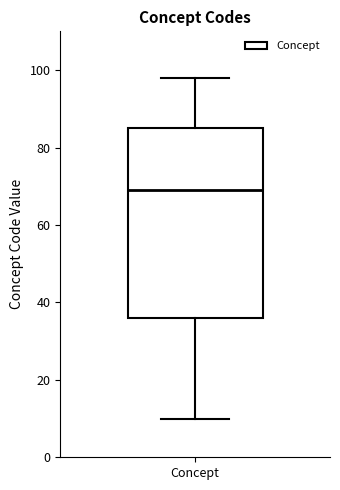

Transcribe this box plot: give where the median line is, the range the box spans, and where the two whiskers end, as read against the y-axis. The values are not printed on the chart, so give them approximately, as read against the axis.

median 70, box 36 to 86, whiskers 10 to 98